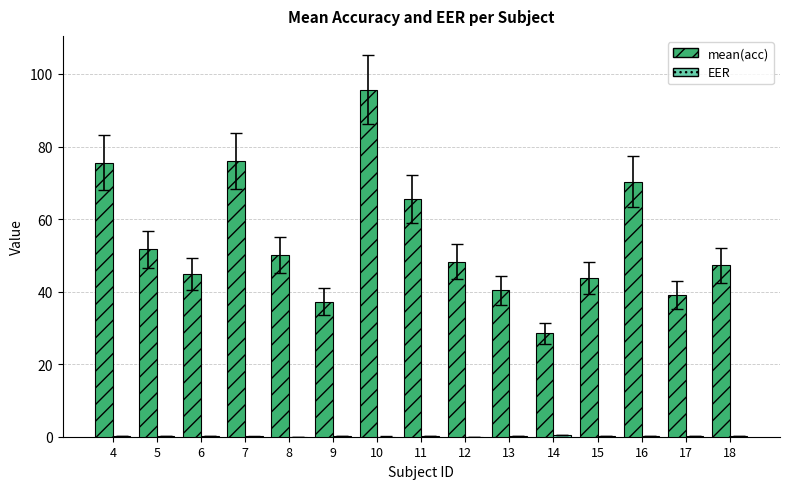

Are the bars horizontal?

No